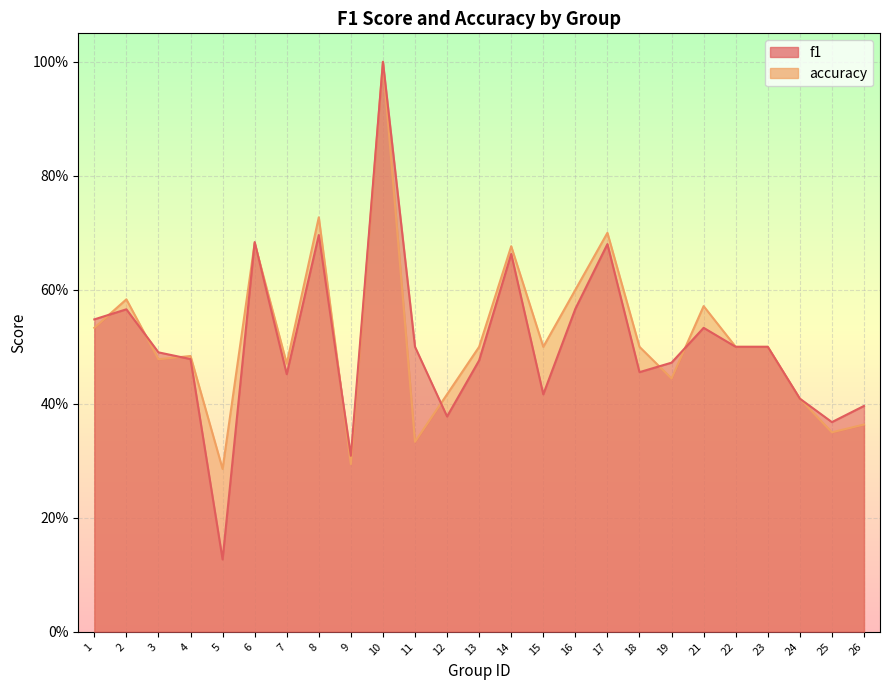

How many interior local peaks does the f1 series have?

7